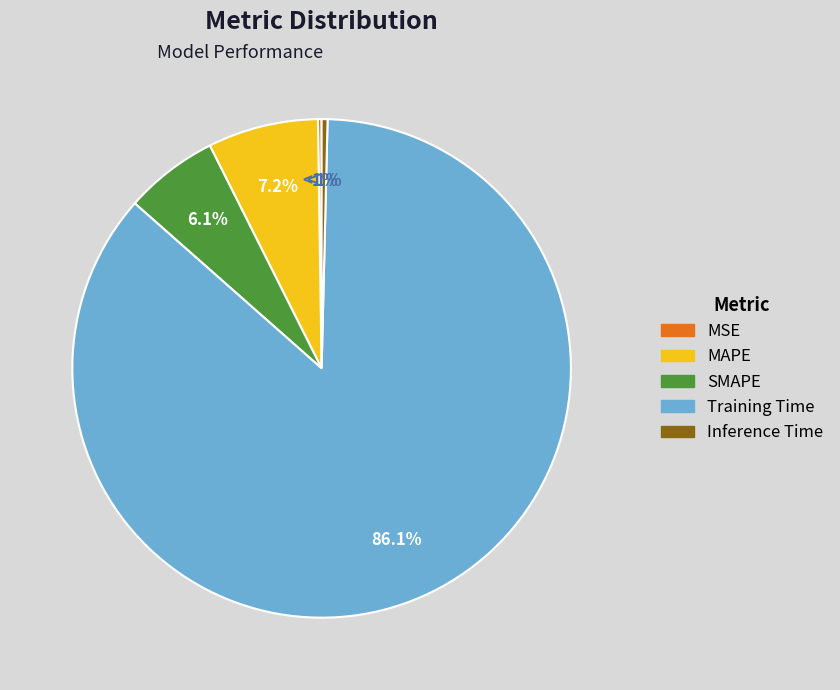

To the nearest percent, what is the combined percentage of MSE and MAPE?

7%